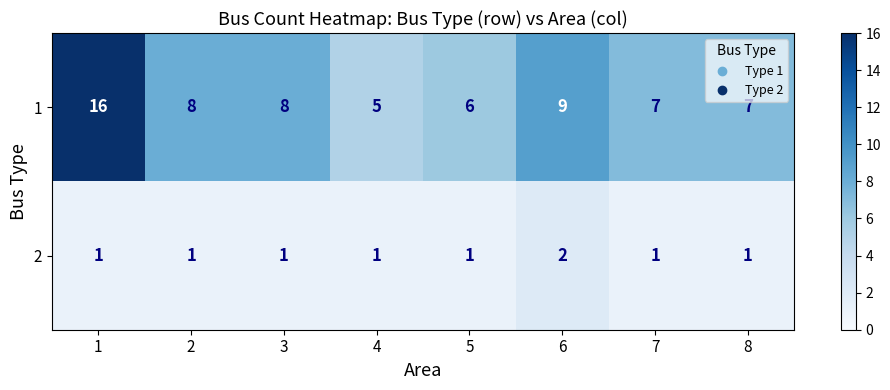

Reading left to right, transcribe all the data shown in this chart.

1: 1=16	2=8	3=8	4=5	5=6	6=9	7=7	8=7
2: 1=1	2=1	3=1	4=1	5=1	6=2	7=1	8=1